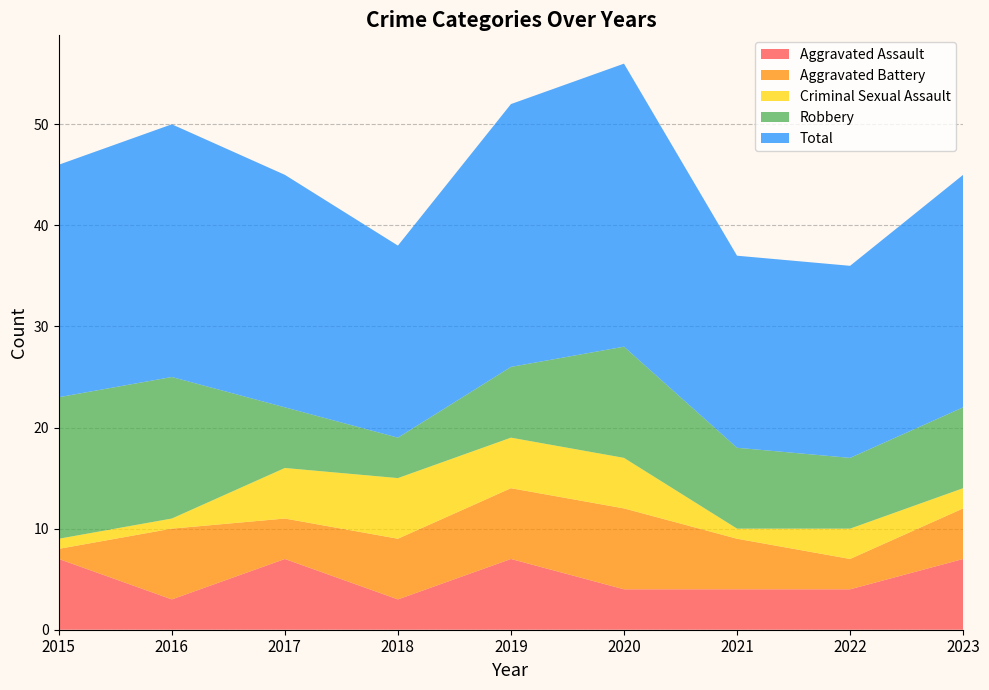

Is it true that Robbery equals 17 at 2020?

False